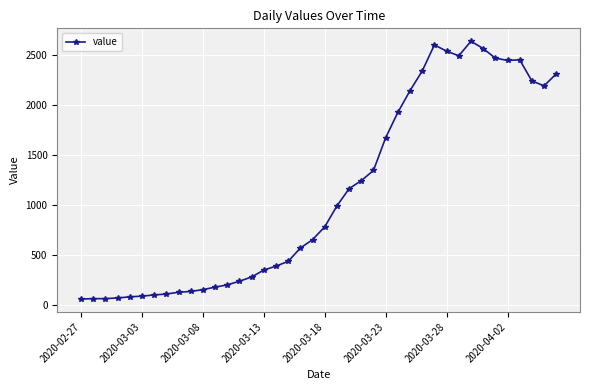

What is the value of the 22nd point from the left?

992